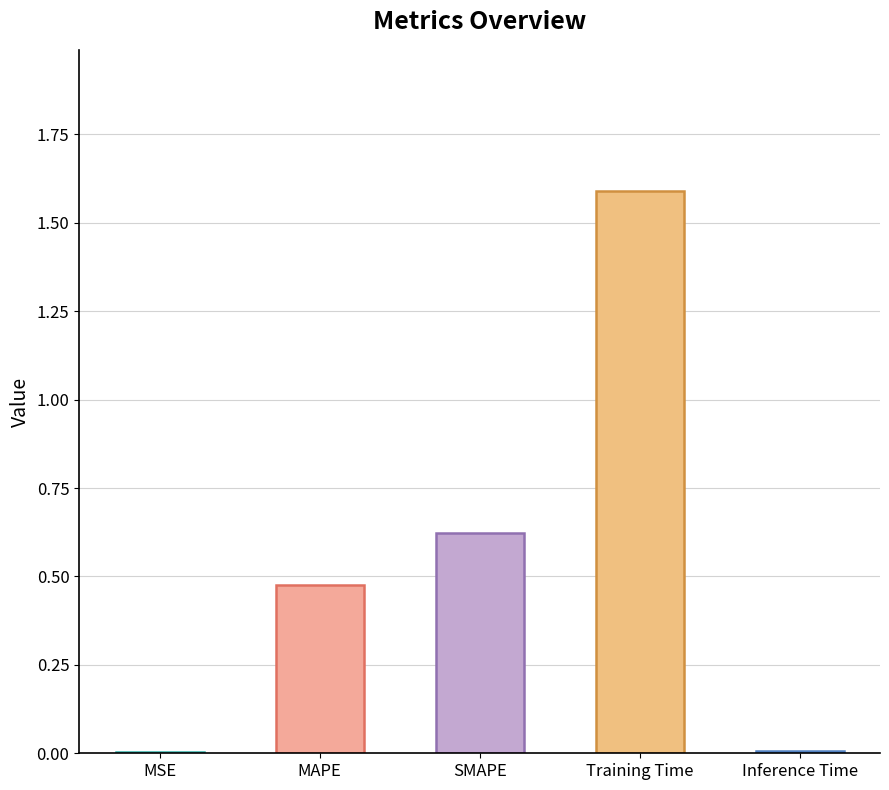

What is the sum of all values?

2.7